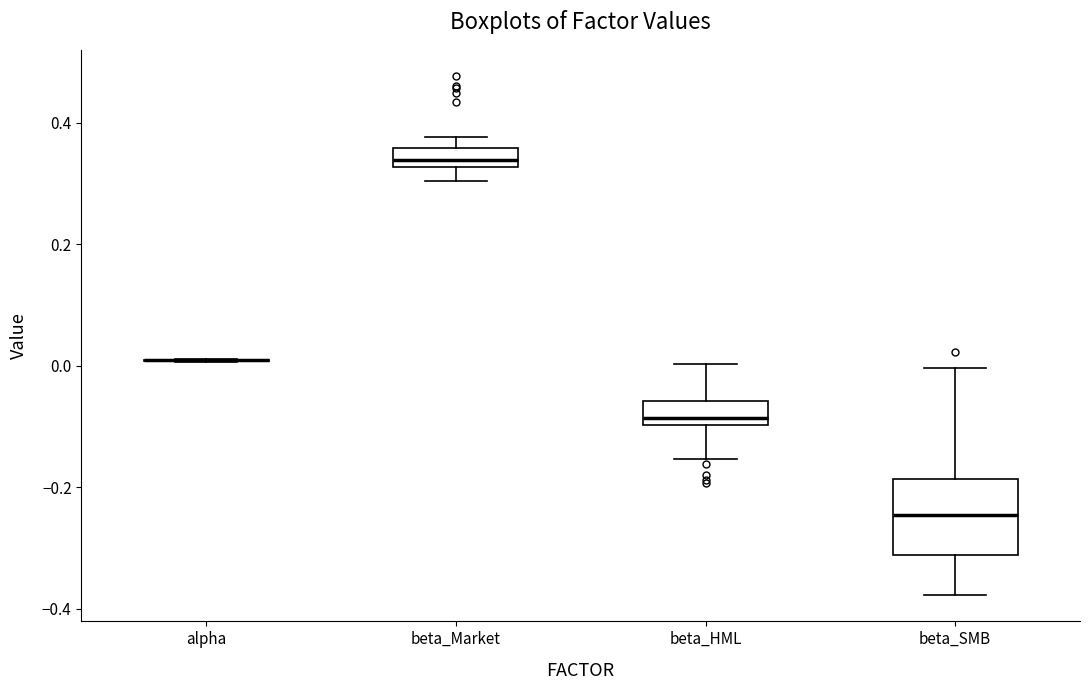

Which box is the tallest, from its lower edge to its upper edge?

beta_SMB